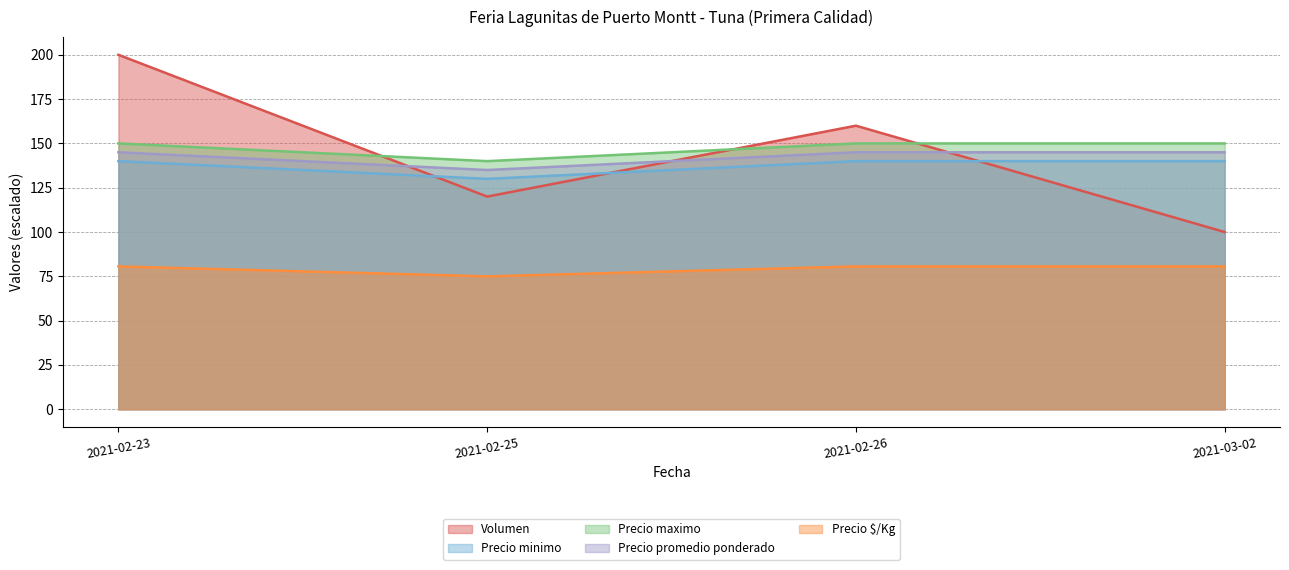

True or false: Precio $/Kg has more than 0 points higher than both neighbors.

False